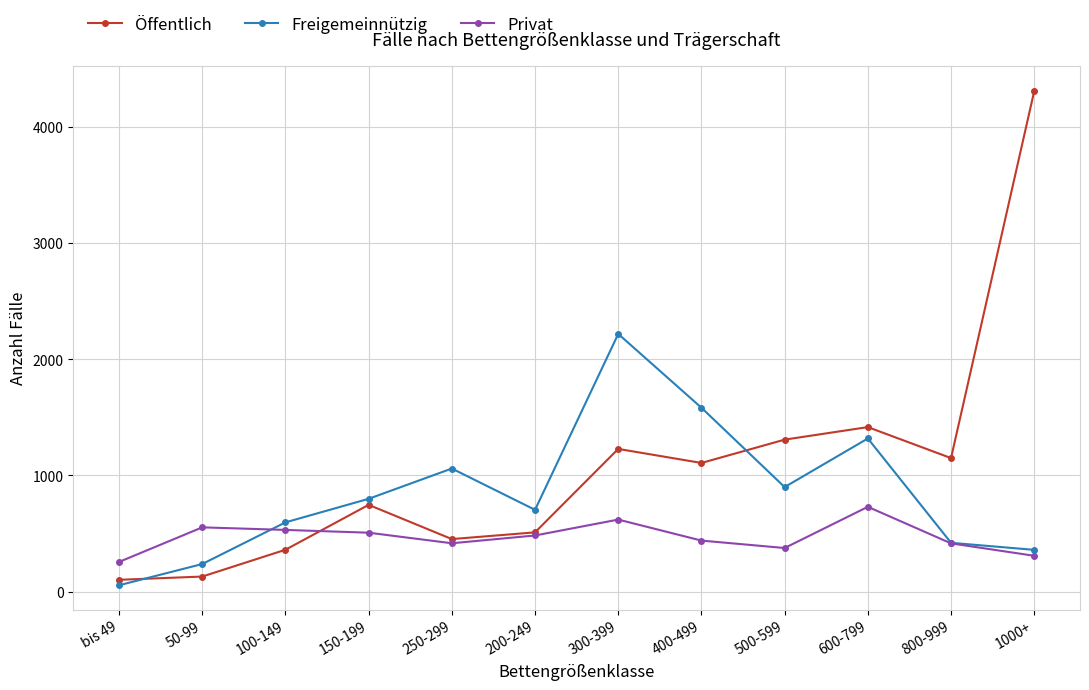

Rank the categories by Freigemeinnützig value from highest to lowest.

300-399, 400-499, 600-799, 250-299, 500-599, 150-199, 200-249, 100-149, 800-999, 1000+, 50-99, bis 49